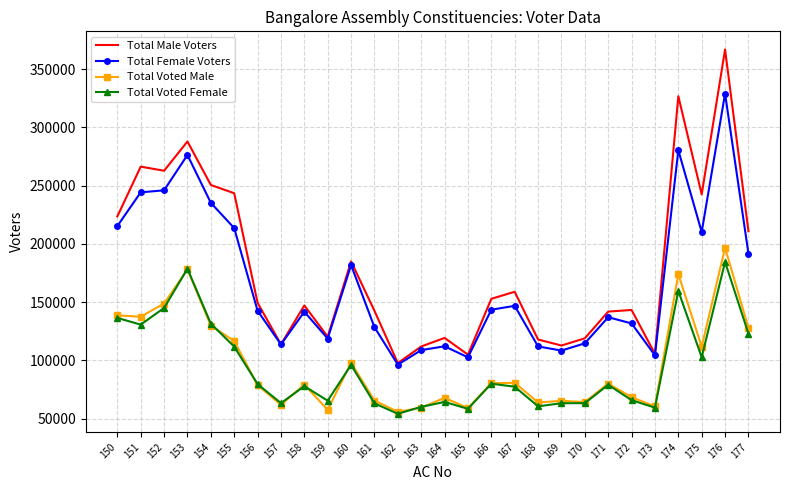

What is the total value across all series at 166?

456787